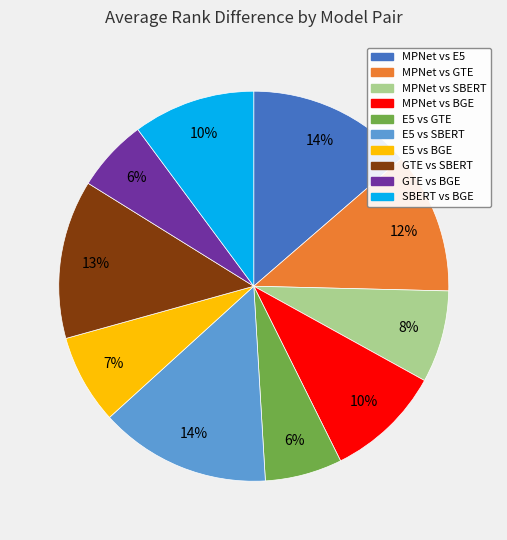

True or false: MPNet vs E5 accounts for 3% of the total.

False